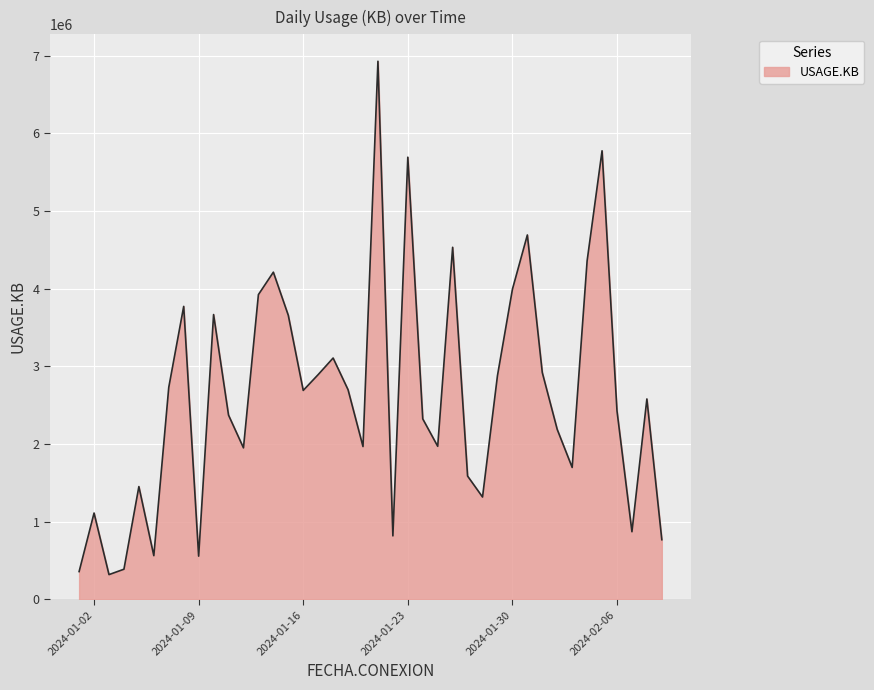

Does the chart have visible grid lines?

Yes